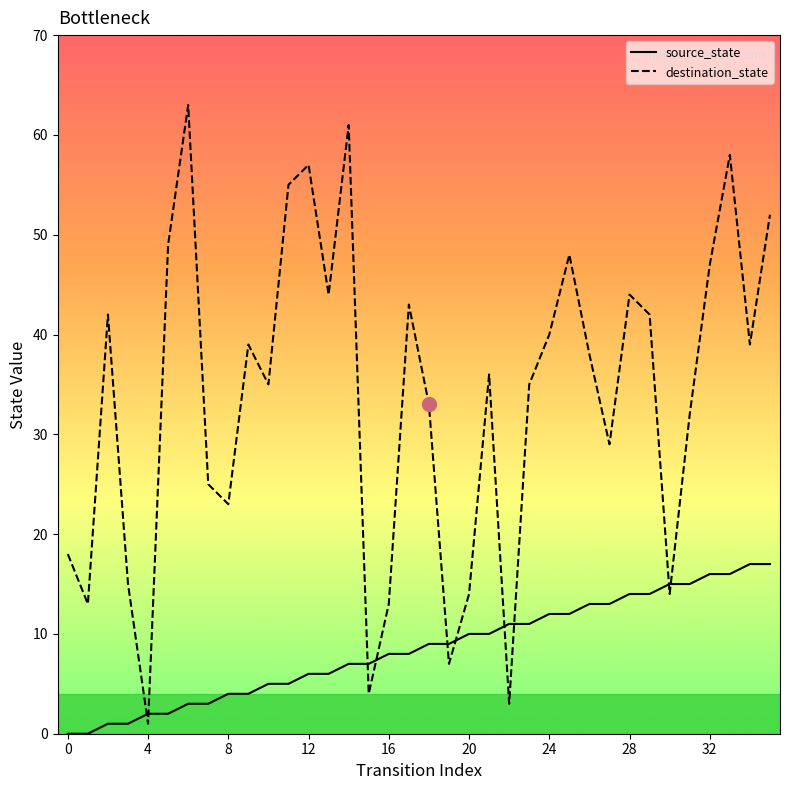

Which series has the largest total across all categories?

destination_state